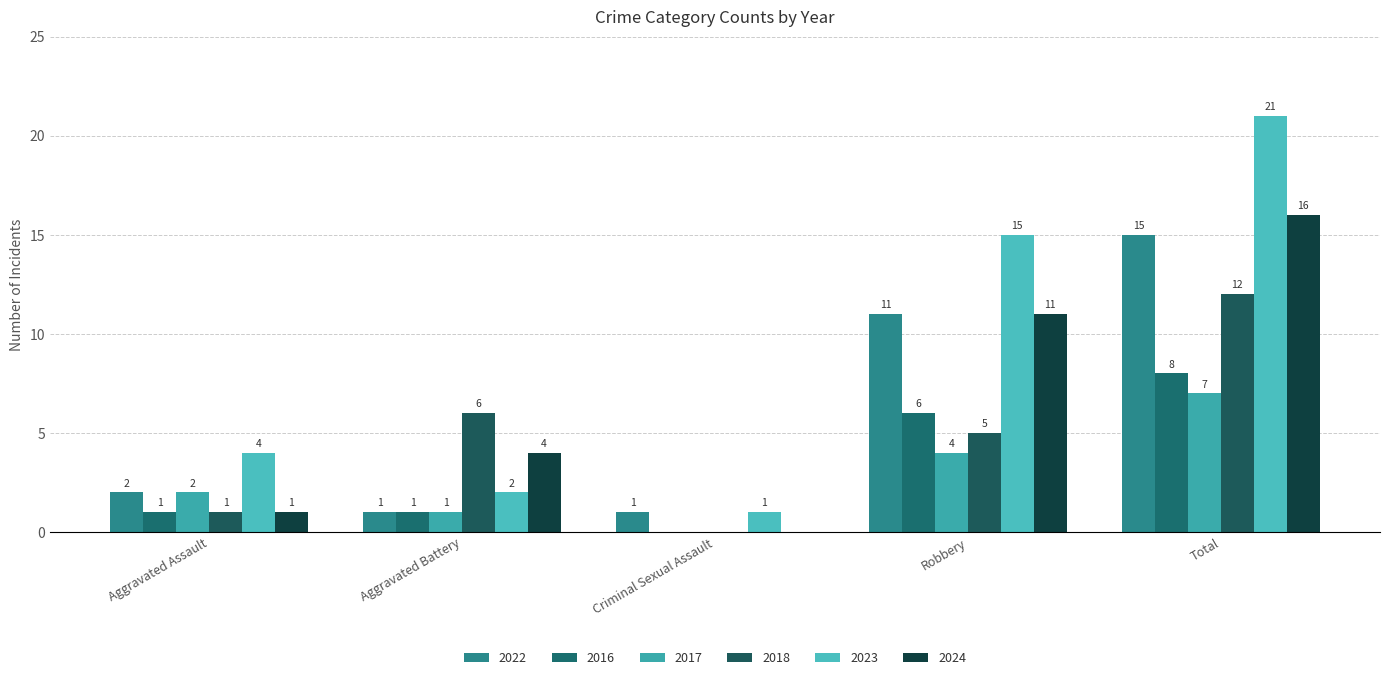

True or false: 2022 has a value of 2 at Aggravated Battery.

False